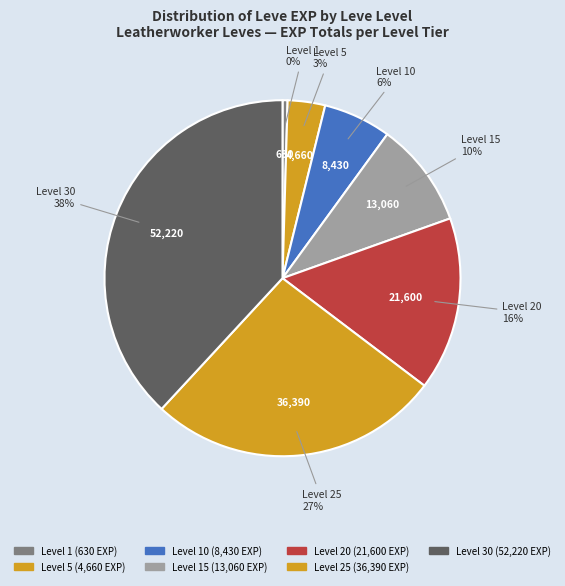

How many slices are in this pie chart?

7